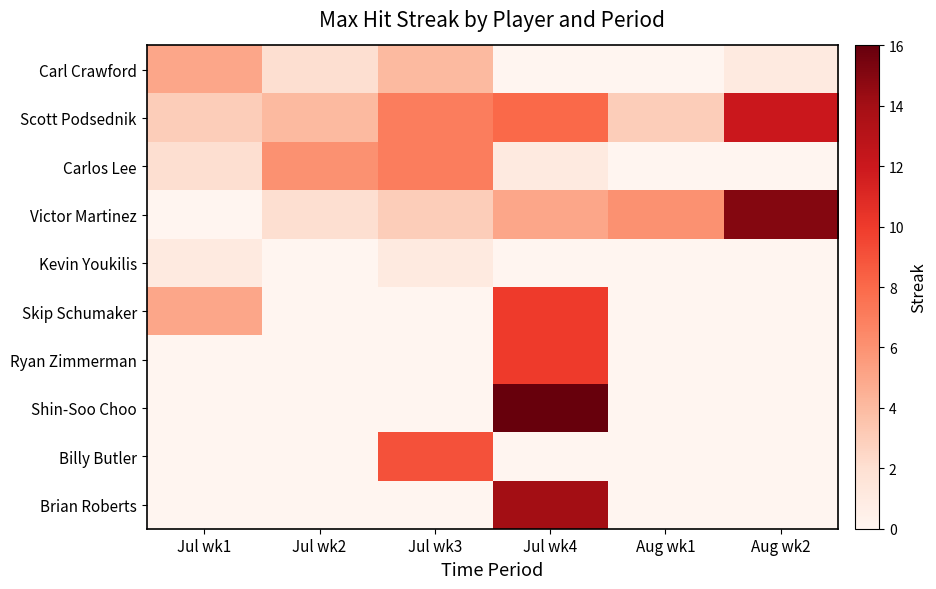

Reading right to left, extract all data points from this chart.

Carl Crawford: Aug wk2=1	Aug wk1=0	Jul wk4=0	Jul wk3=4	Jul wk2=2	Jul wk1=5
Scott Podsednik: Aug wk2=12	Aug wk1=3	Jul wk4=8	Jul wk3=7	Jul wk2=4	Jul wk1=3
Carlos Lee: Aug wk2=0	Aug wk1=0	Jul wk4=1	Jul wk3=7	Jul wk2=6	Jul wk1=2
Victor Martinez: Aug wk2=15	Aug wk1=6	Jul wk4=5	Jul wk3=3	Jul wk2=2	Jul wk1=0
Kevin Youkilis: Aug wk2=0	Aug wk1=0	Jul wk4=0	Jul wk3=1	Jul wk2=0	Jul wk1=1
Skip Schumaker: Aug wk2=0	Aug wk1=0	Jul wk4=10	Jul wk3=0	Jul wk2=0	Jul wk1=5
Ryan Zimmerman: Aug wk2=0	Aug wk1=0	Jul wk4=10	Jul wk3=0	Jul wk2=0	Jul wk1=0
Shin-Soo Choo: Aug wk2=0	Aug wk1=0	Jul wk4=16	Jul wk3=0	Jul wk2=0	Jul wk1=0
Billy Butler: Aug wk2=0	Aug wk1=0	Jul wk4=0	Jul wk3=9	Jul wk2=0	Jul wk1=0
Brian Roberts: Aug wk2=0	Aug wk1=0	Jul wk4=14	Jul wk3=0	Jul wk2=0	Jul wk1=0